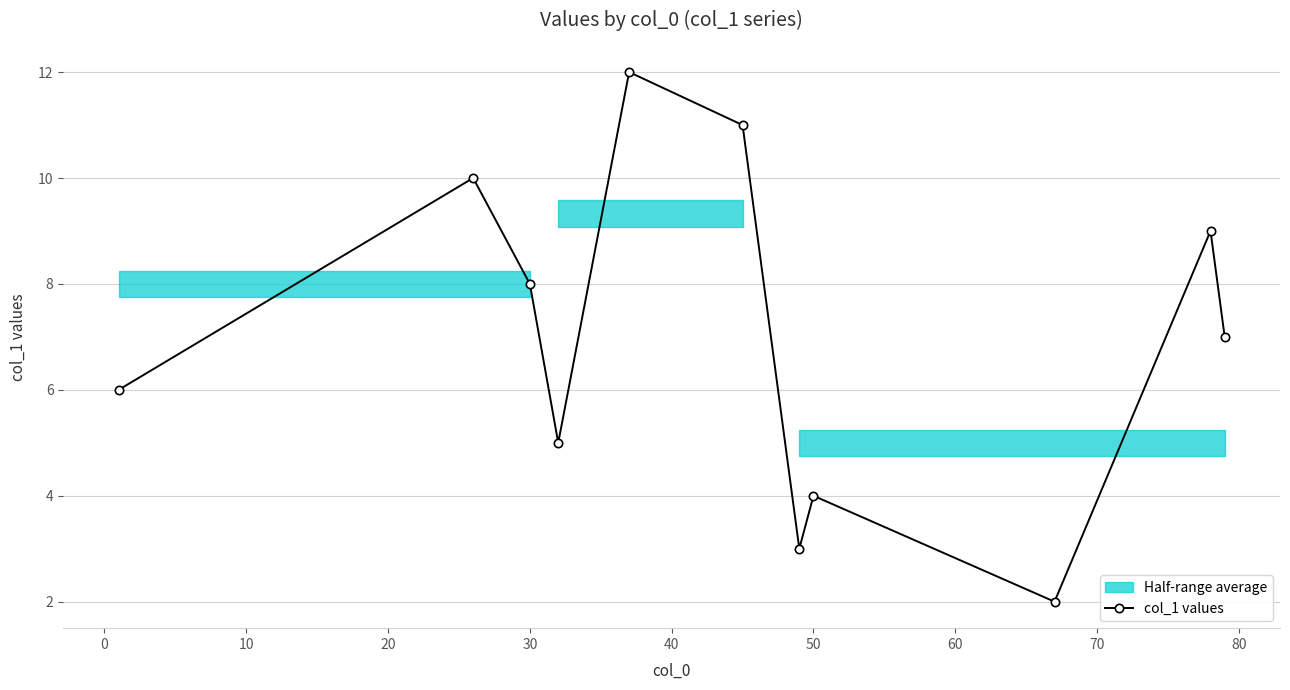

The col_1 values series shows 14.2 at 30. True or false?

False